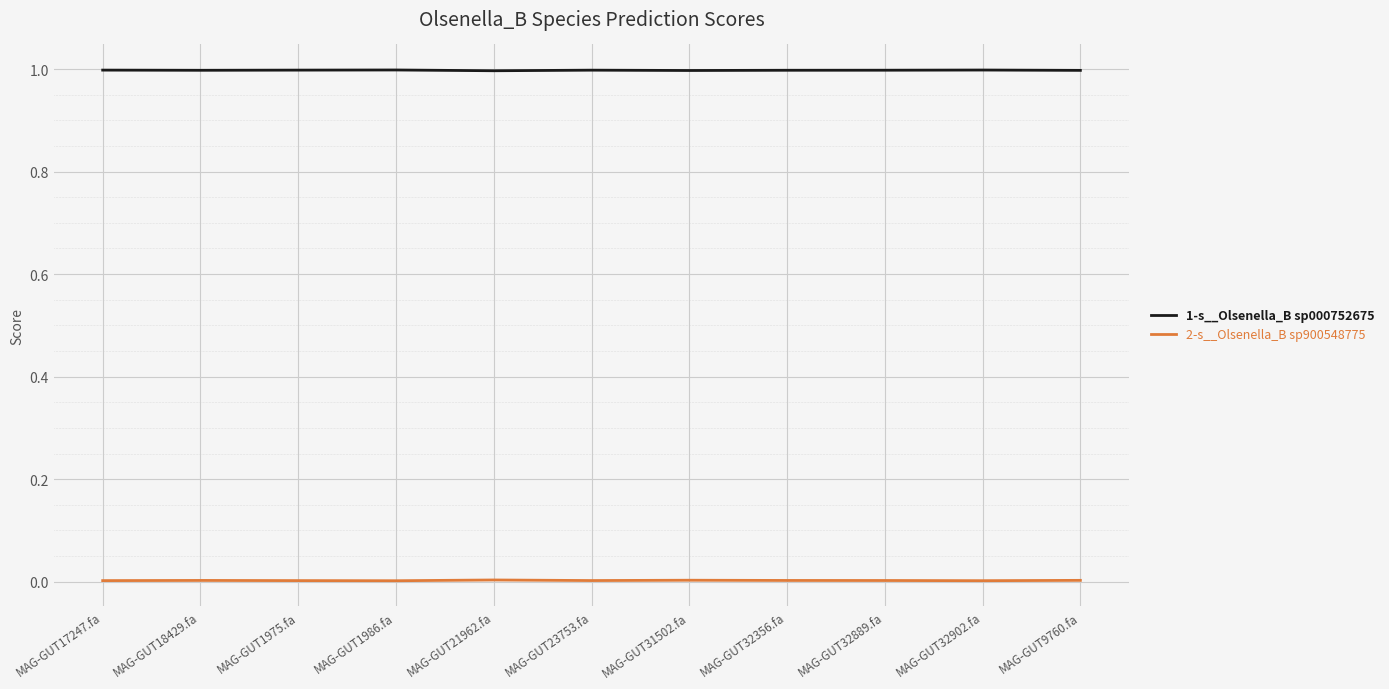

What position from the left is MAG-GUT18429.fa?

2